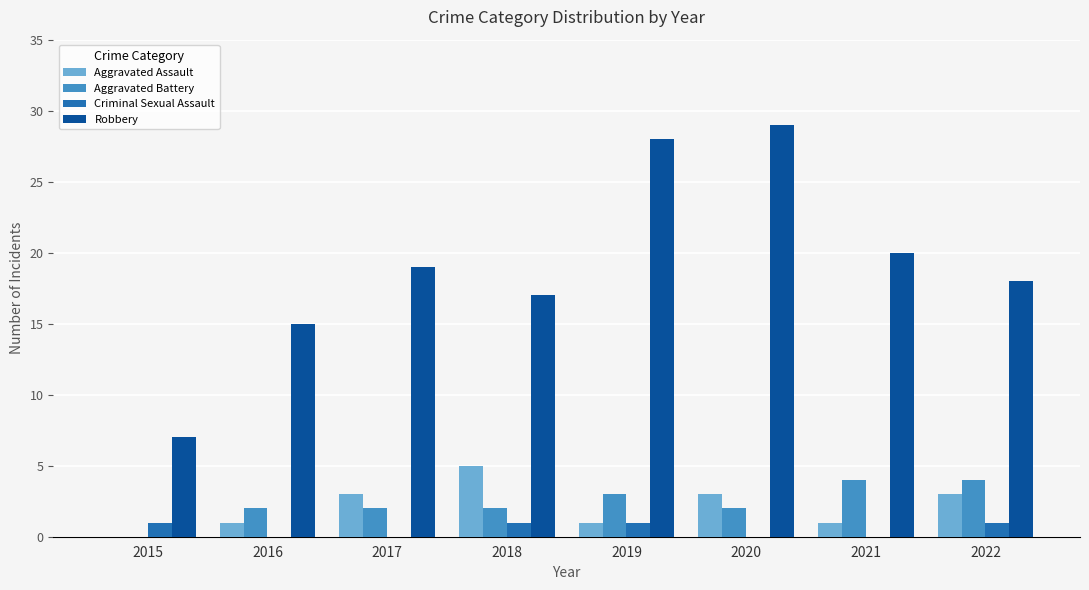

Are the bars horizontal?

No